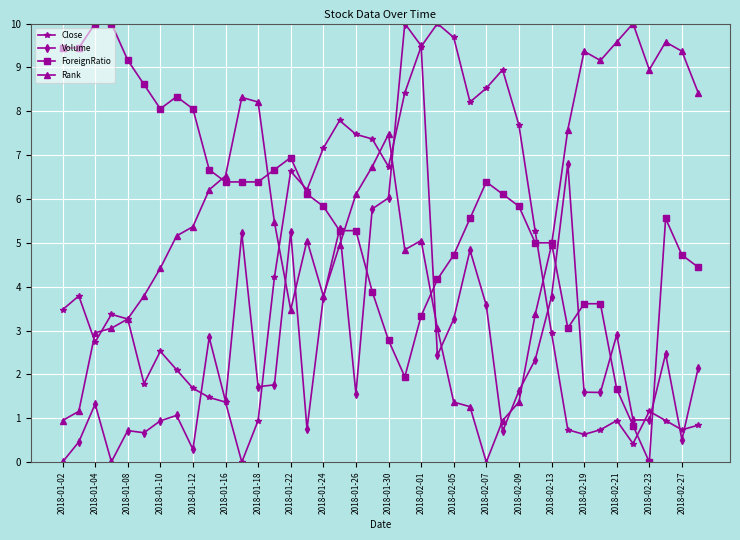

What is the highest value of the Close series?

10.0